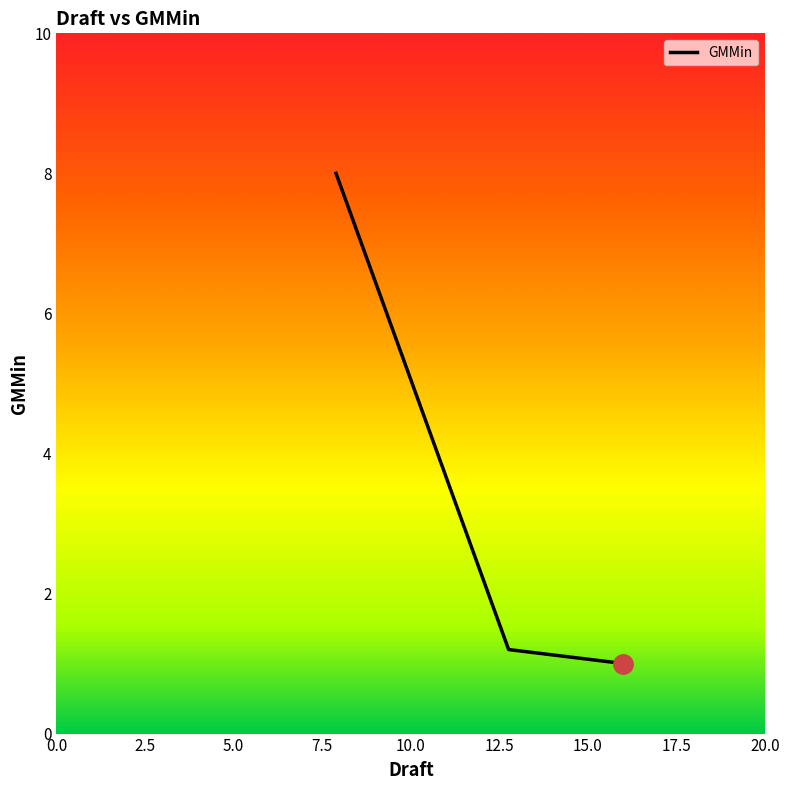

Count the number of data series in this chart.

1